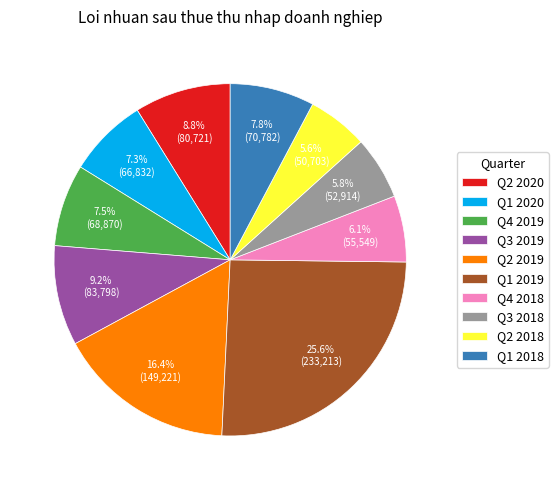

Is there a majority slice in this chart?

No